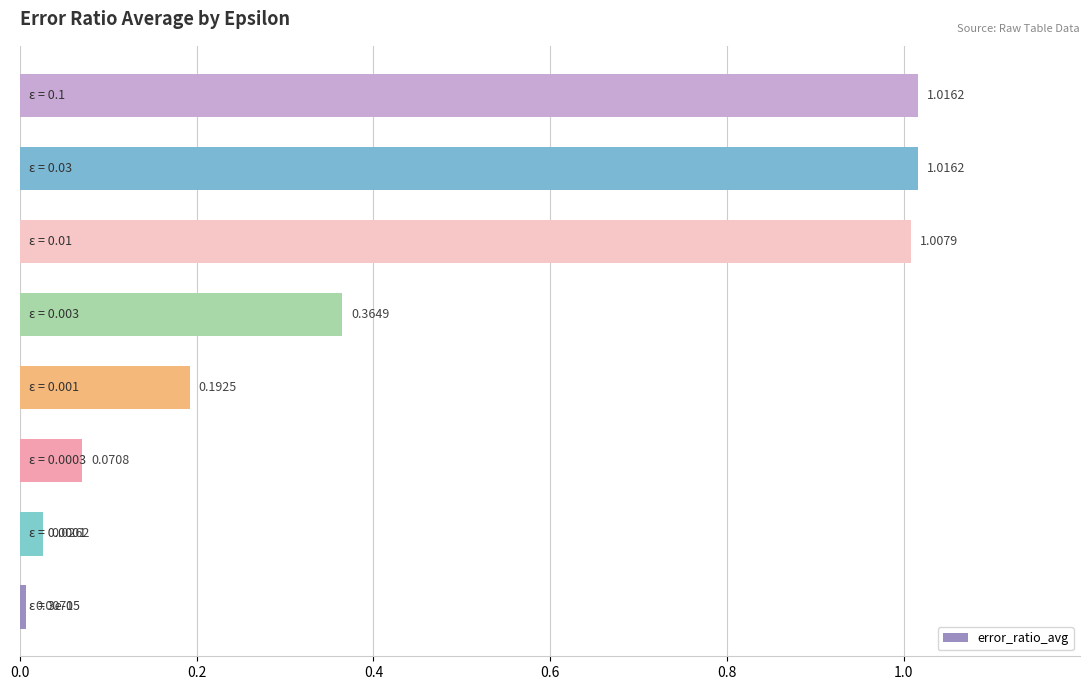

What is the average value?

0.5